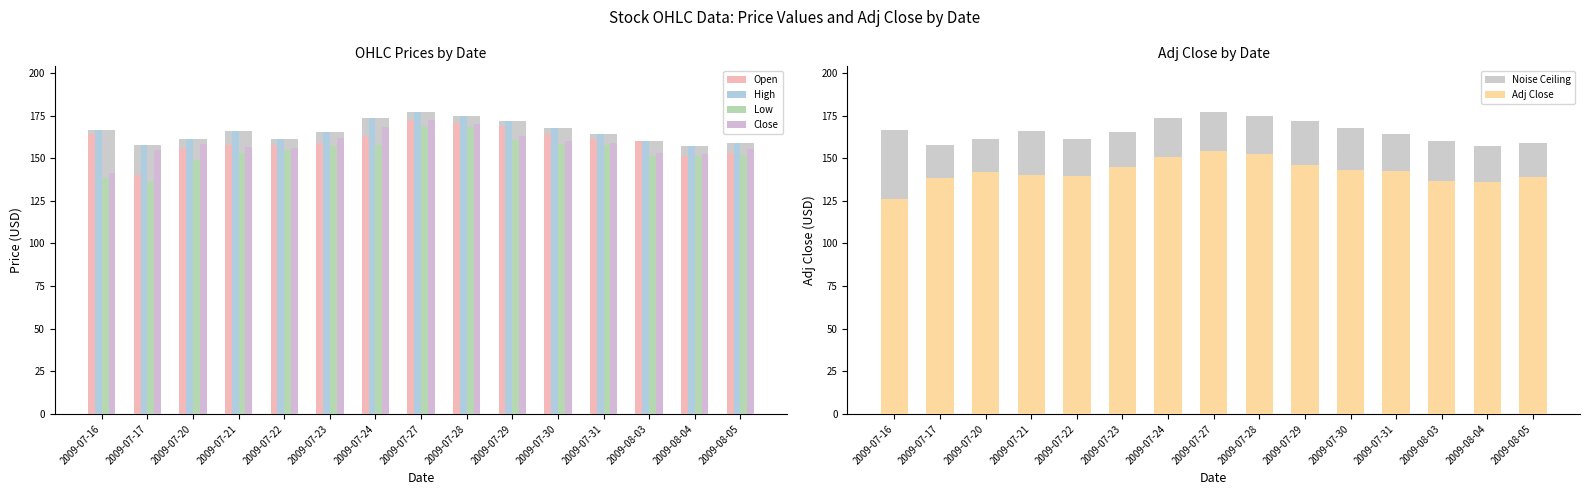

Rank the series at 2009-08-03 from lowest to highest value.

Adj Close, Low, Close, Open, High, Noise Ceiling